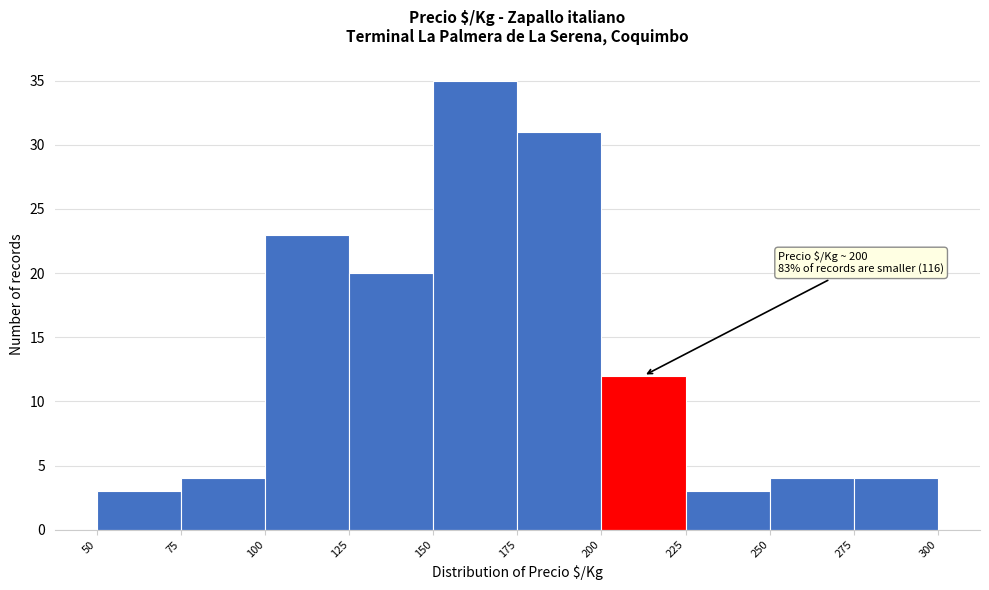

Which range on the x-axis has the tallest bar?

150 to 175